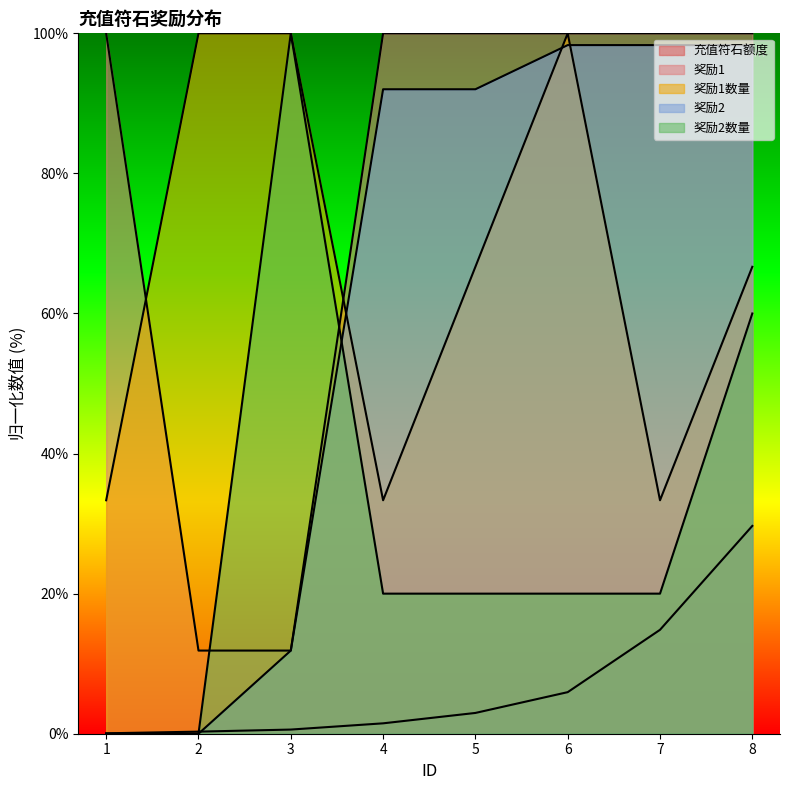

What is the highest value of the 奖励1 series?

100.0